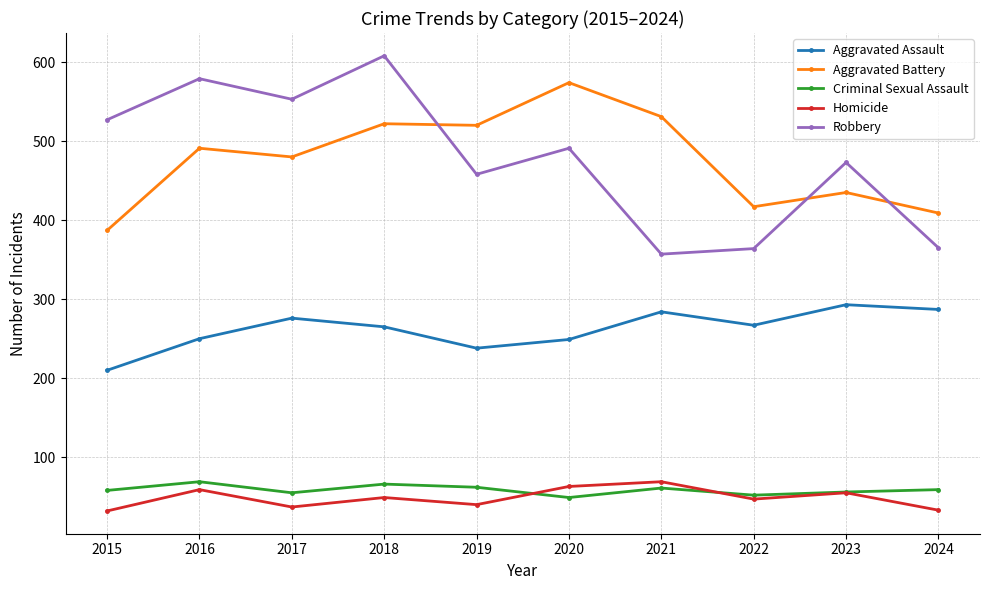

Which label corresponds to the largest value in the chart?

2018